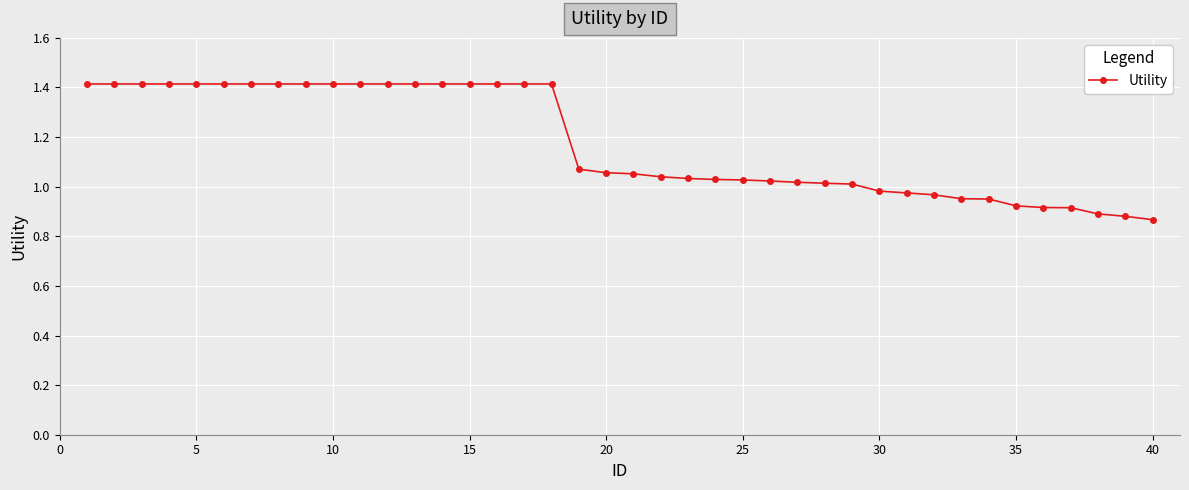

What is the maximum value shown in the chart?

1.4